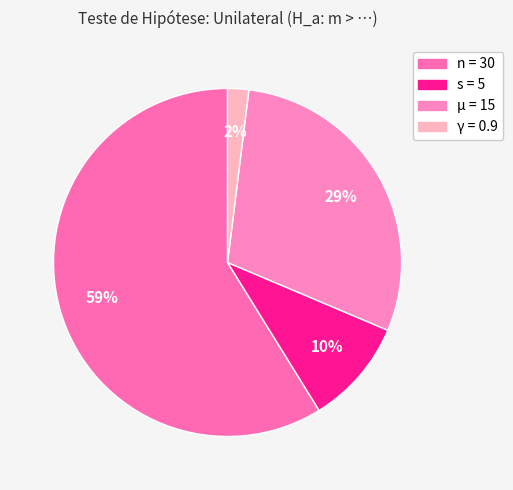

Is it true that γ = 0.9 is 2% of the pie?

True